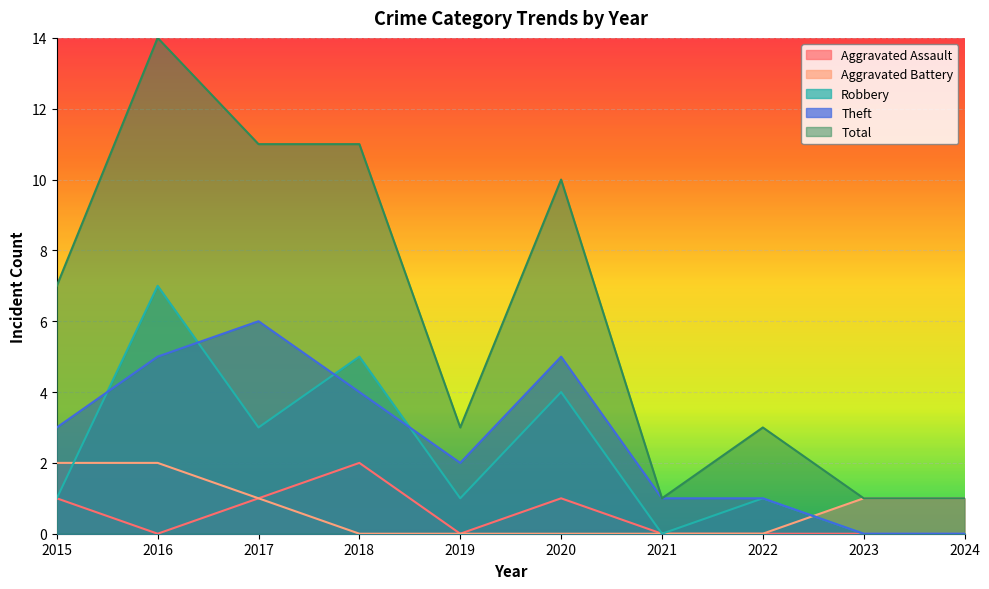

Reading left to right, extract all data points from this chart.

Aggravated Assault: 1	0	1	2	0	1	0	0	0	0
Aggravated Battery: 2	2	1	0	0	0	0	0	1	1
Robbery: 1	7	3	5	1	4	0	1	0	0
Theft: 3	5	6	4	2	5	1	1	0	0
Total: 7	14	11	11	3	10	1	3	1	1